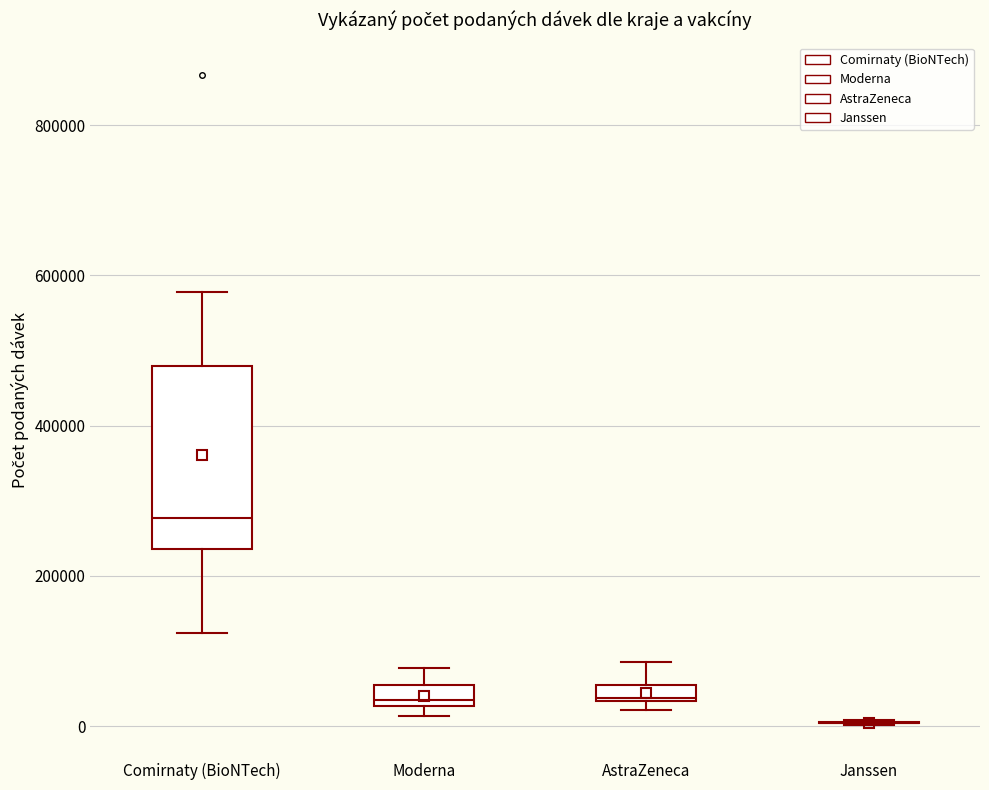

Which box is the tallest, from its lower edge to its upper edge?

Comirnaty (BioNTech)